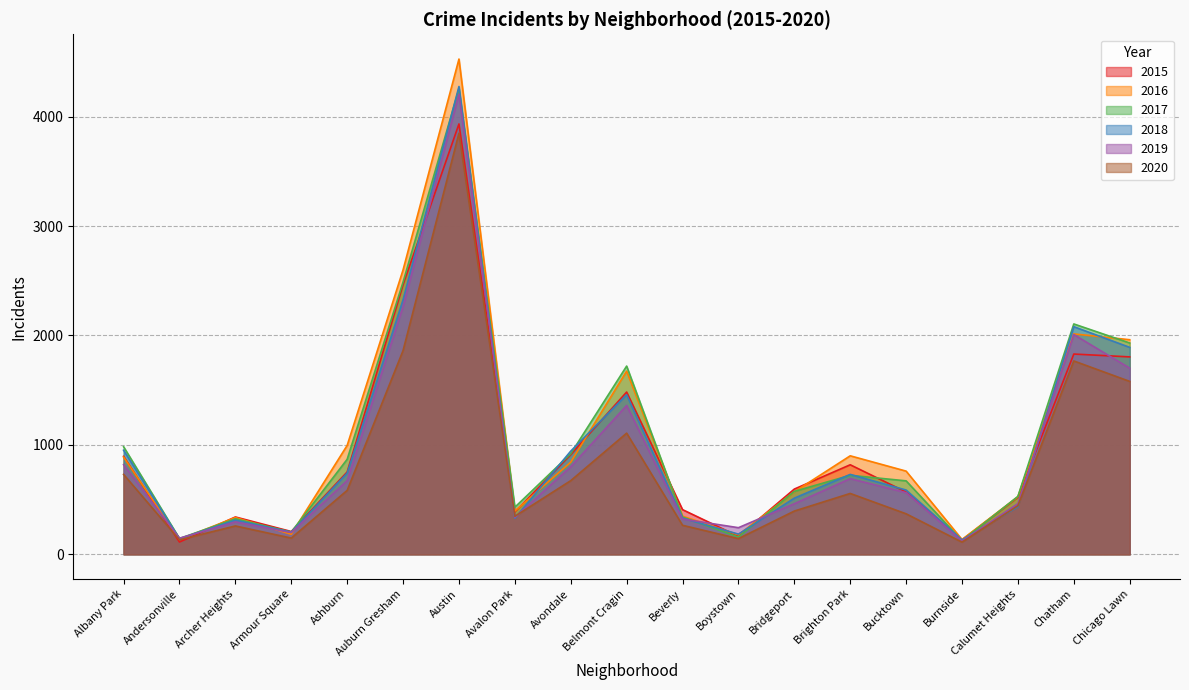

Which series has the largest range (max minus min)?

2016